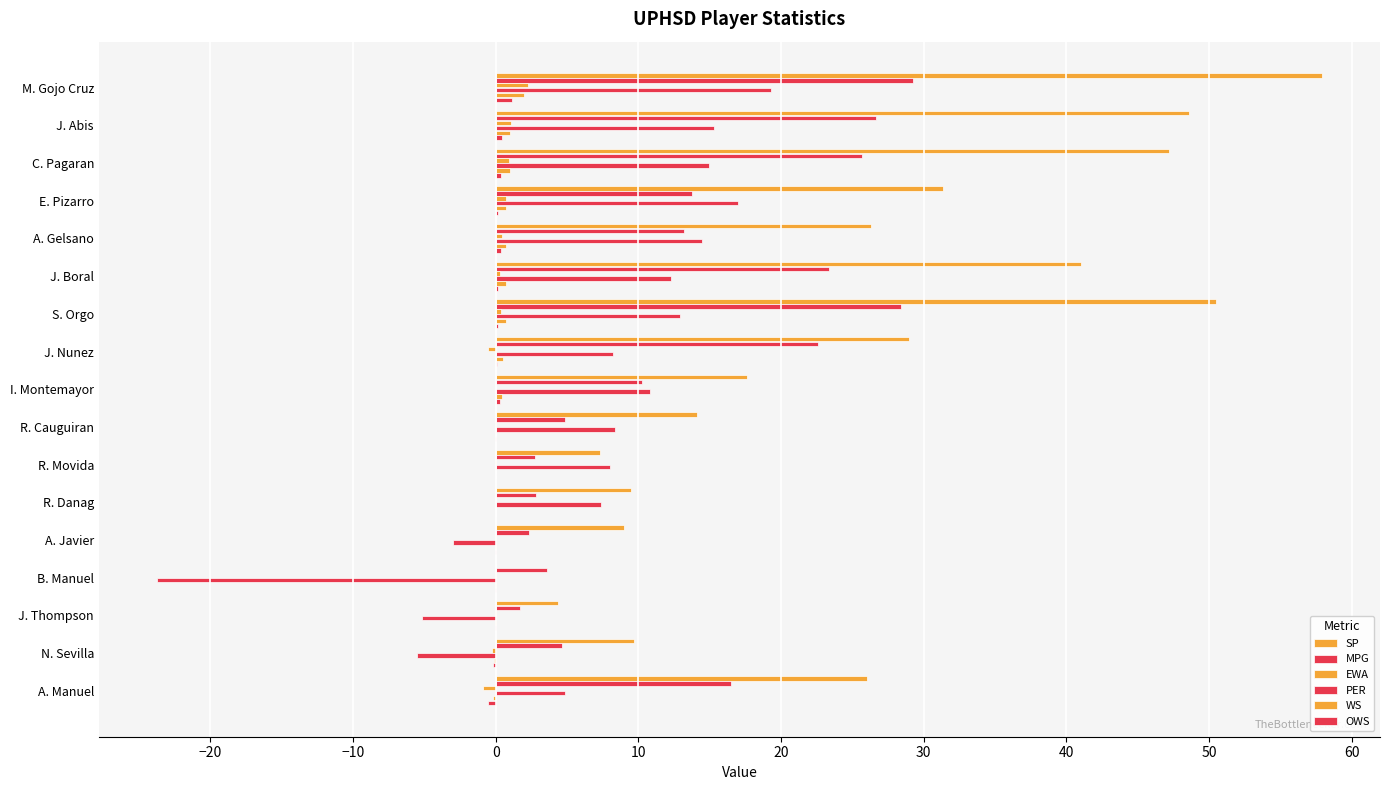

How many distinct data groups are displayed?

6